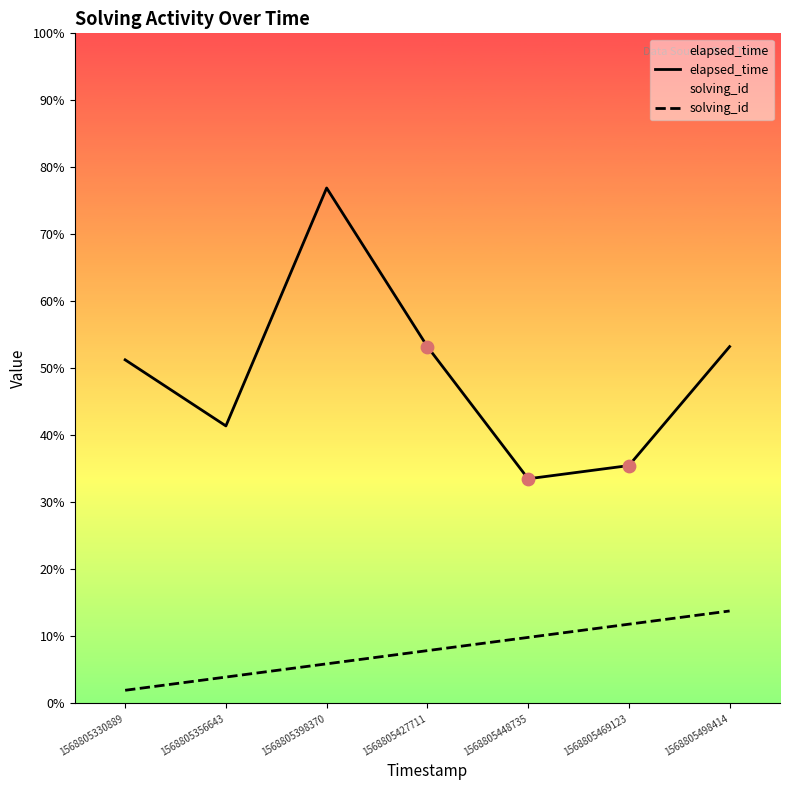

Which series has the largest Y range (max minus min)?

elapsed_time